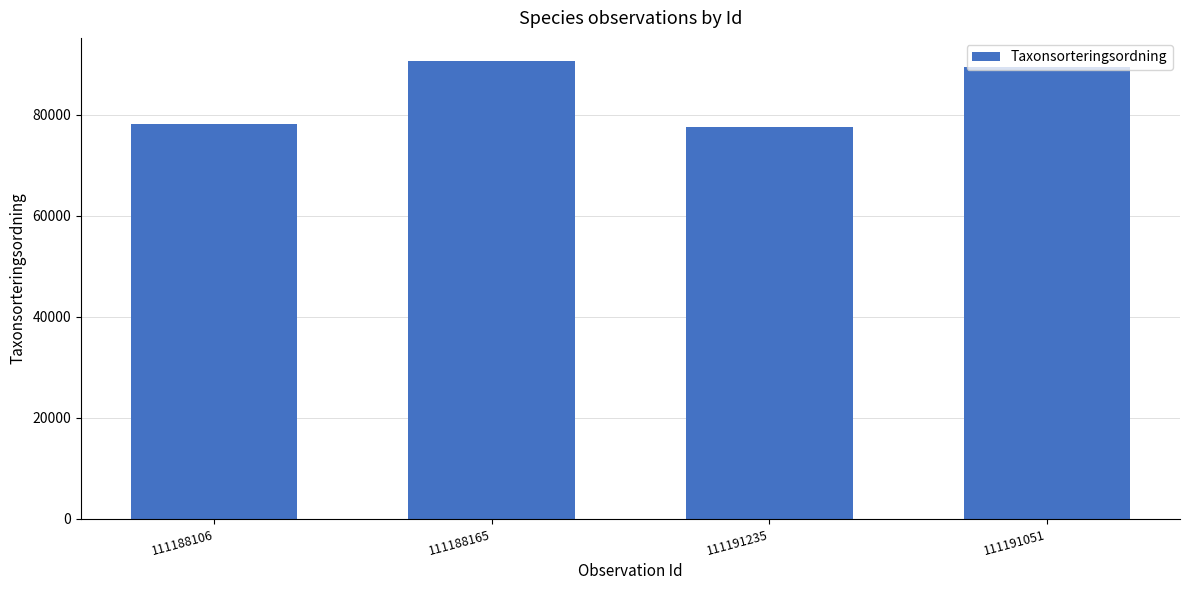

What is the label of the 4th bar from the right?

111188106